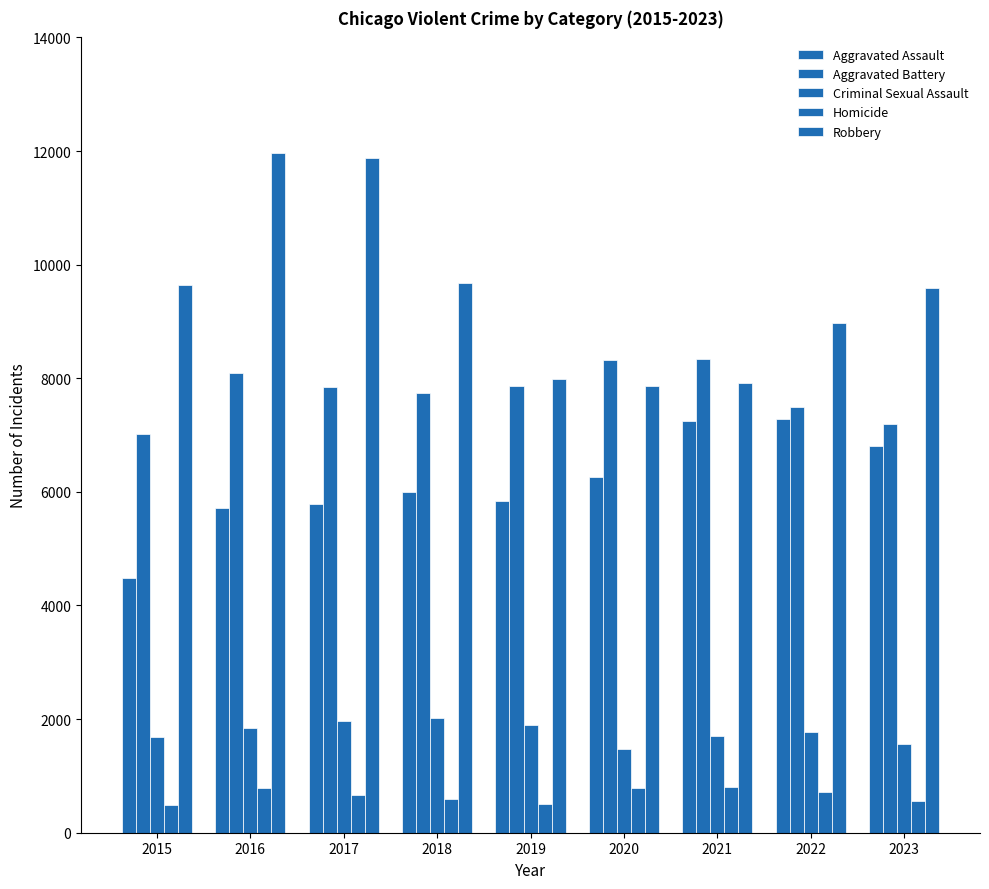

How many bars are there in each group?

5